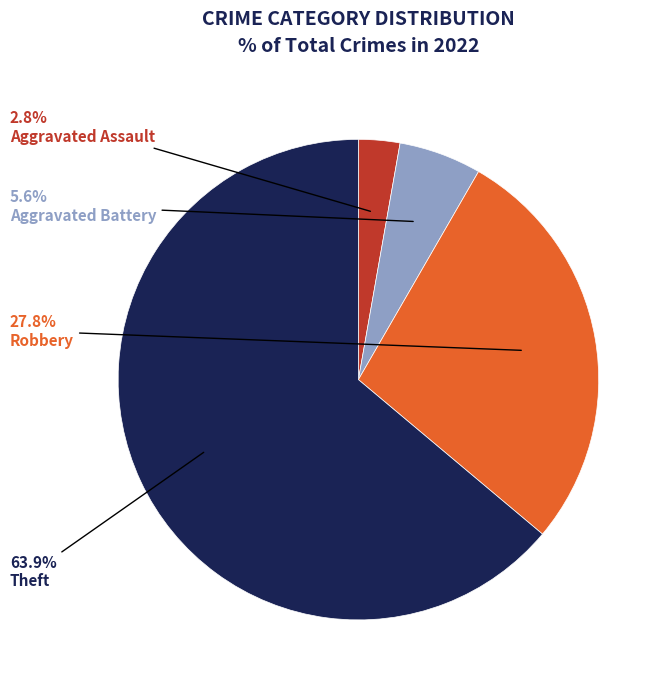

Does any single category account for the majority?

Yes